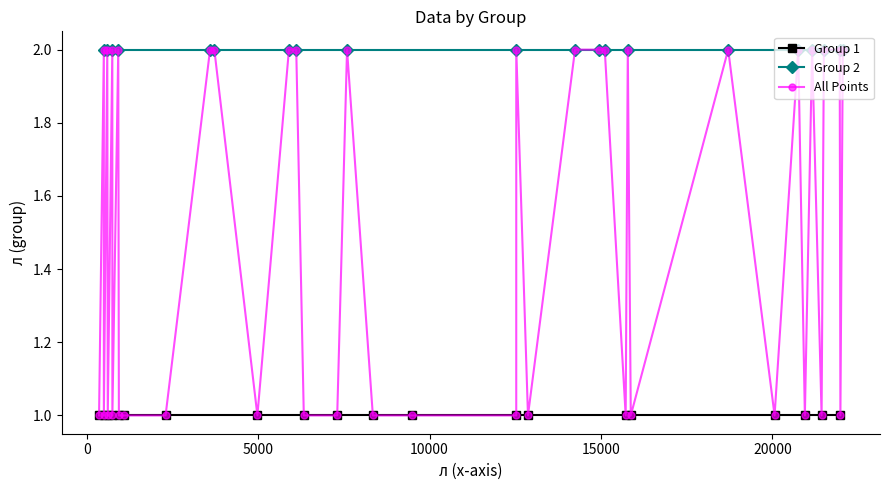

True or false: Group 2 and Group 1 cross at least once.

False